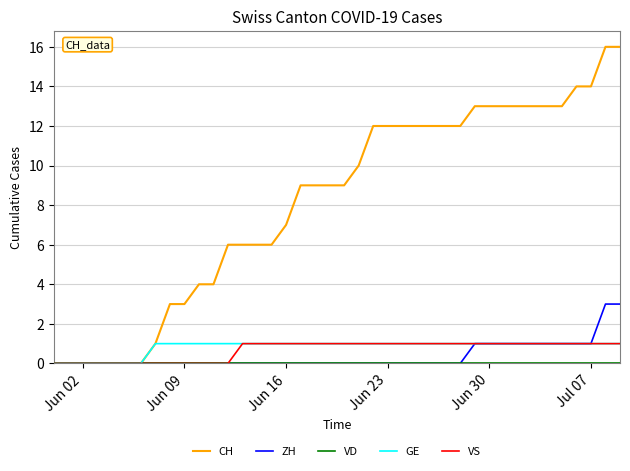

Which series has the largest total across all categories?

CH